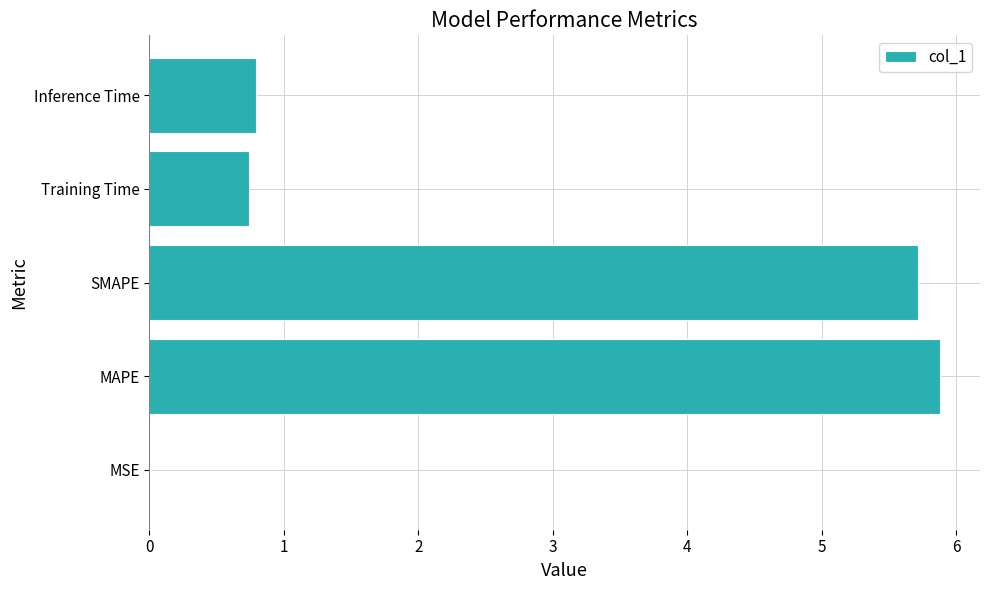

The chart shows a value of 0.7 at Training Time. True or false?

True